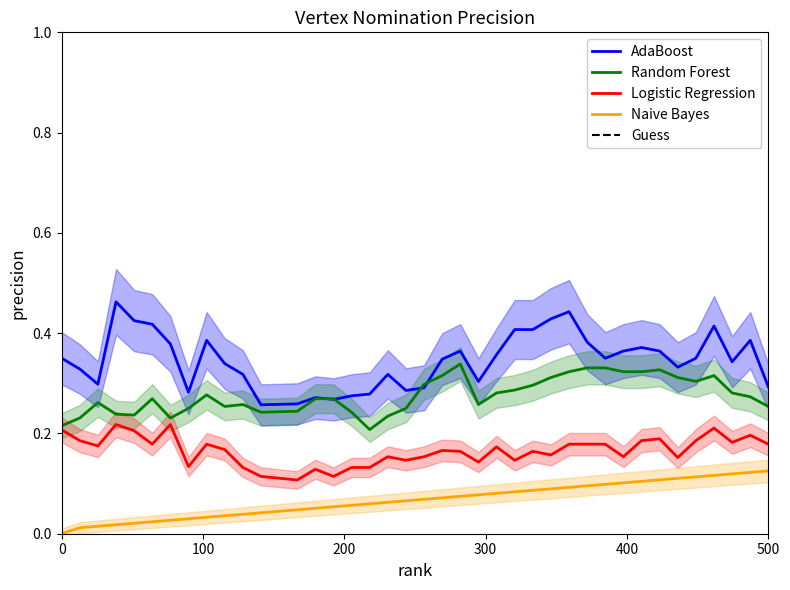

True or false: Logistic Regression and AdaBoost cross at least once.

False